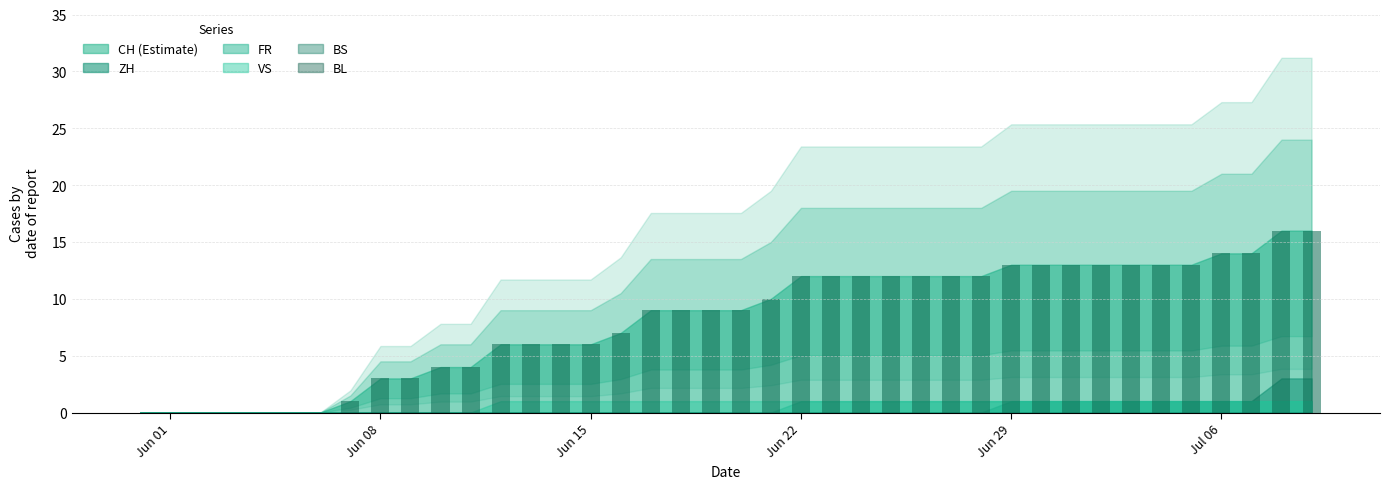

What is the greatest value displayed?

16